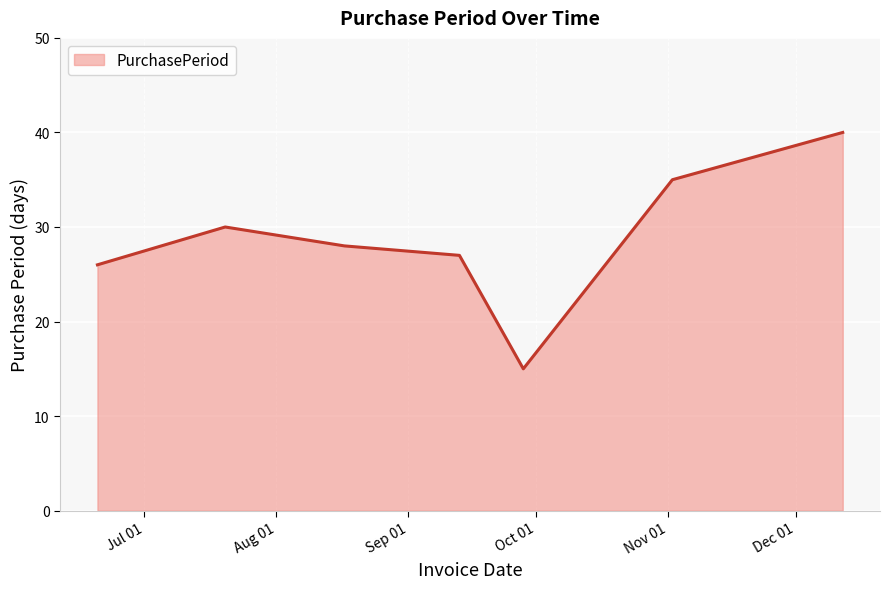

What is the minimum value shown in the chart?

15